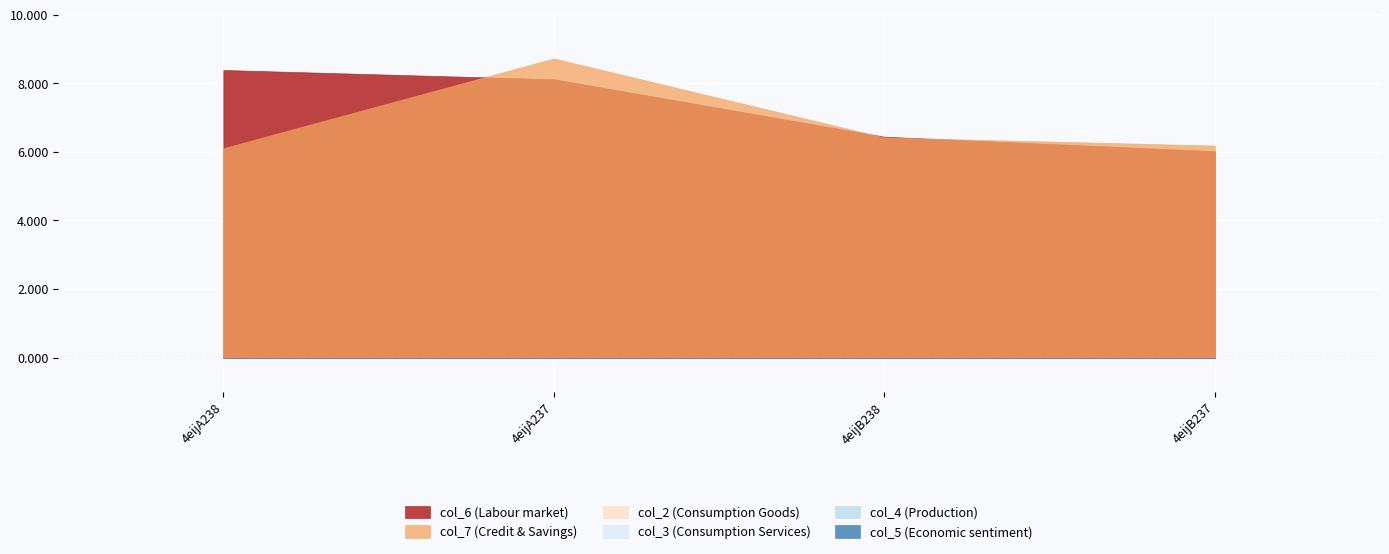

The col_7 series shows 8.7 at 4eijA237. True or false?

True